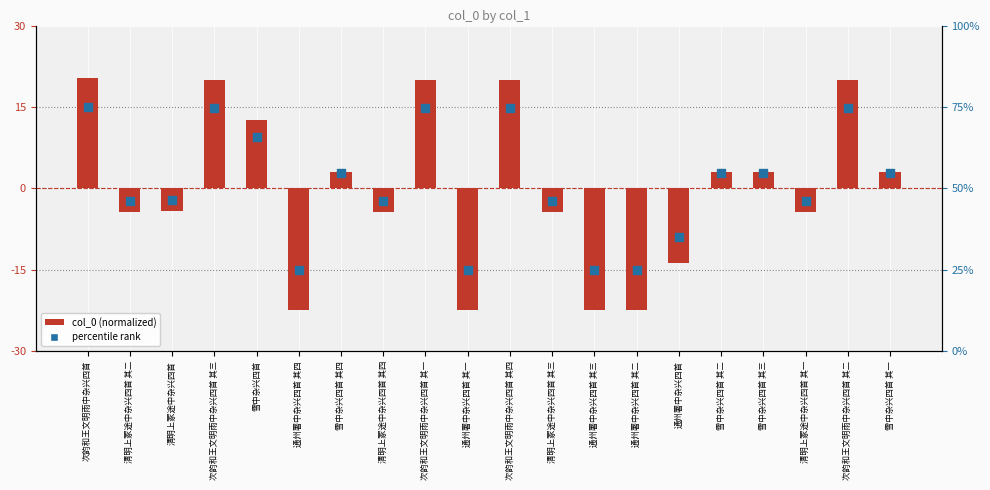

What are all the series names shown in the legend?

col_0 (normalized), percentile rank